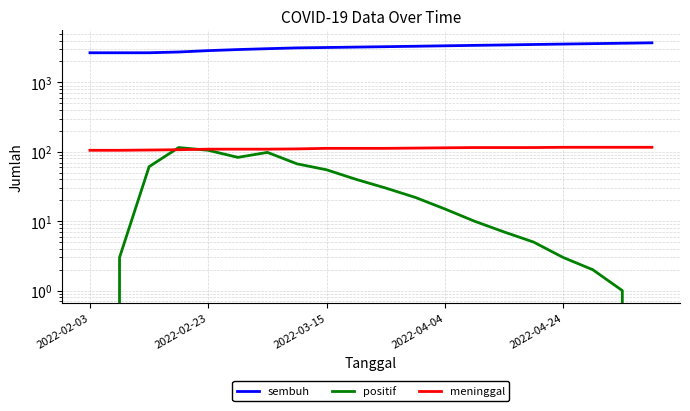

What is the label of the 3rd point from the left?

2022-03-15